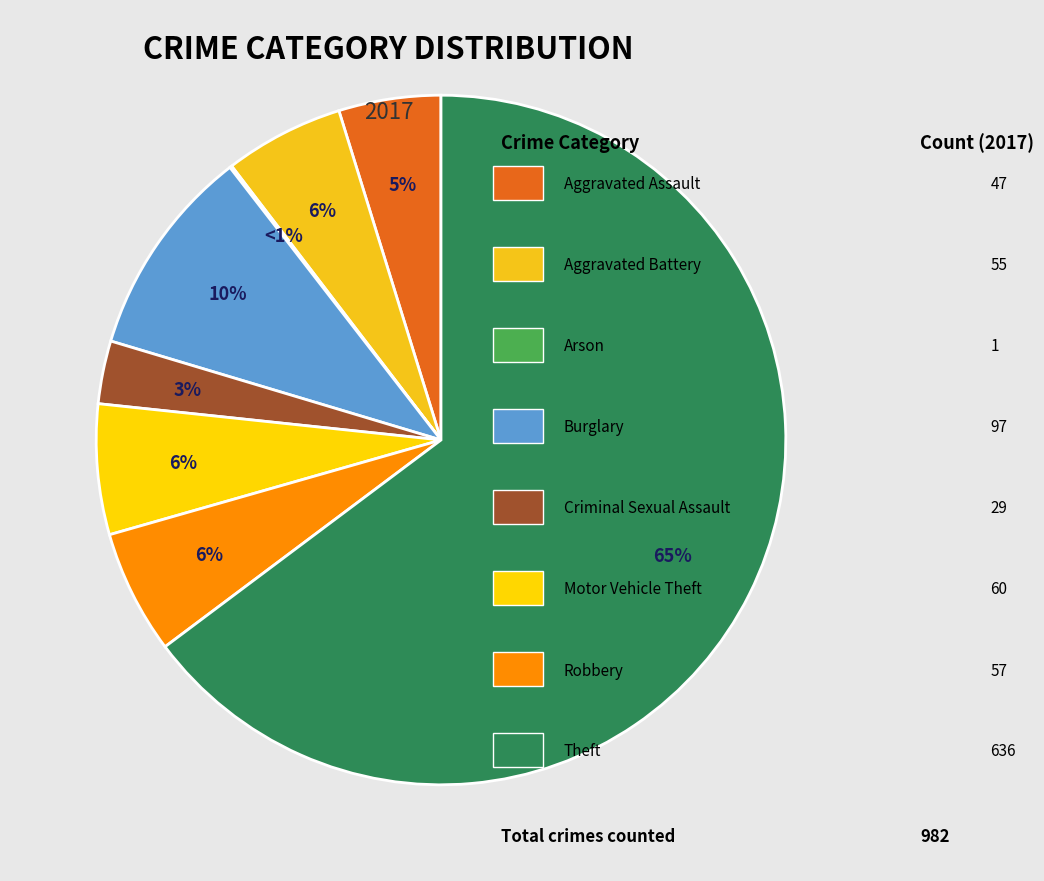

How many segments does this pie chart have?

8